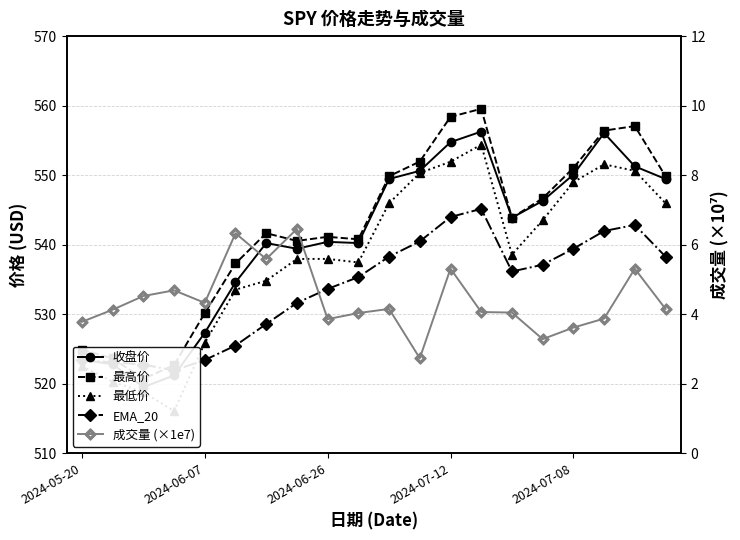

What is the average value of the 收盘价 series?

540.8